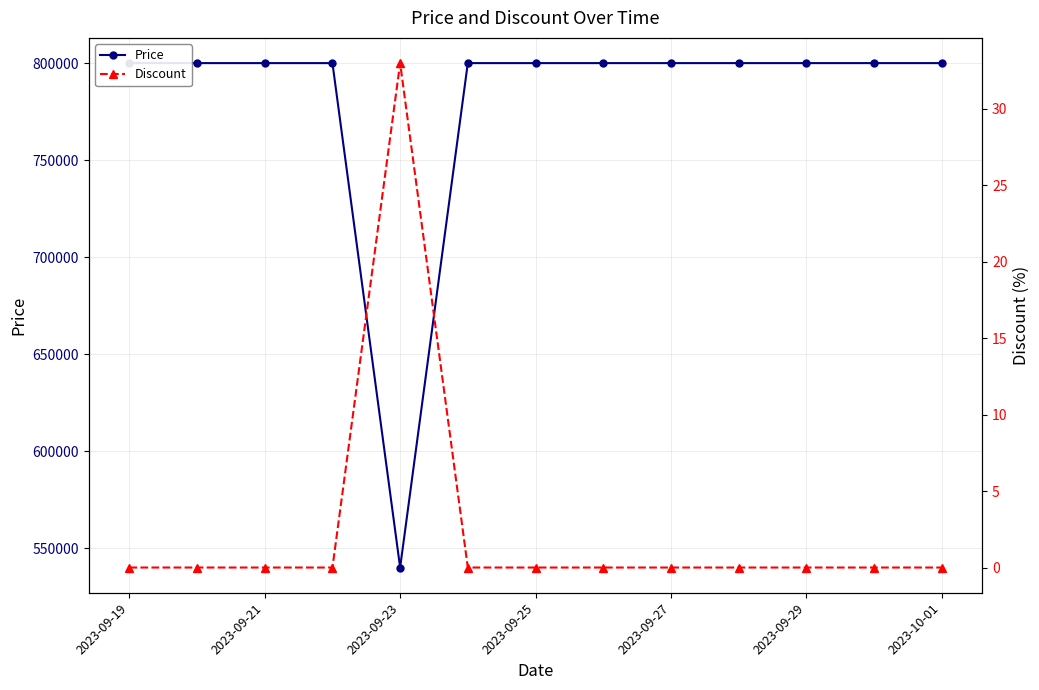

Rank the series by their average value, from lowest to highest.

Discount, Price